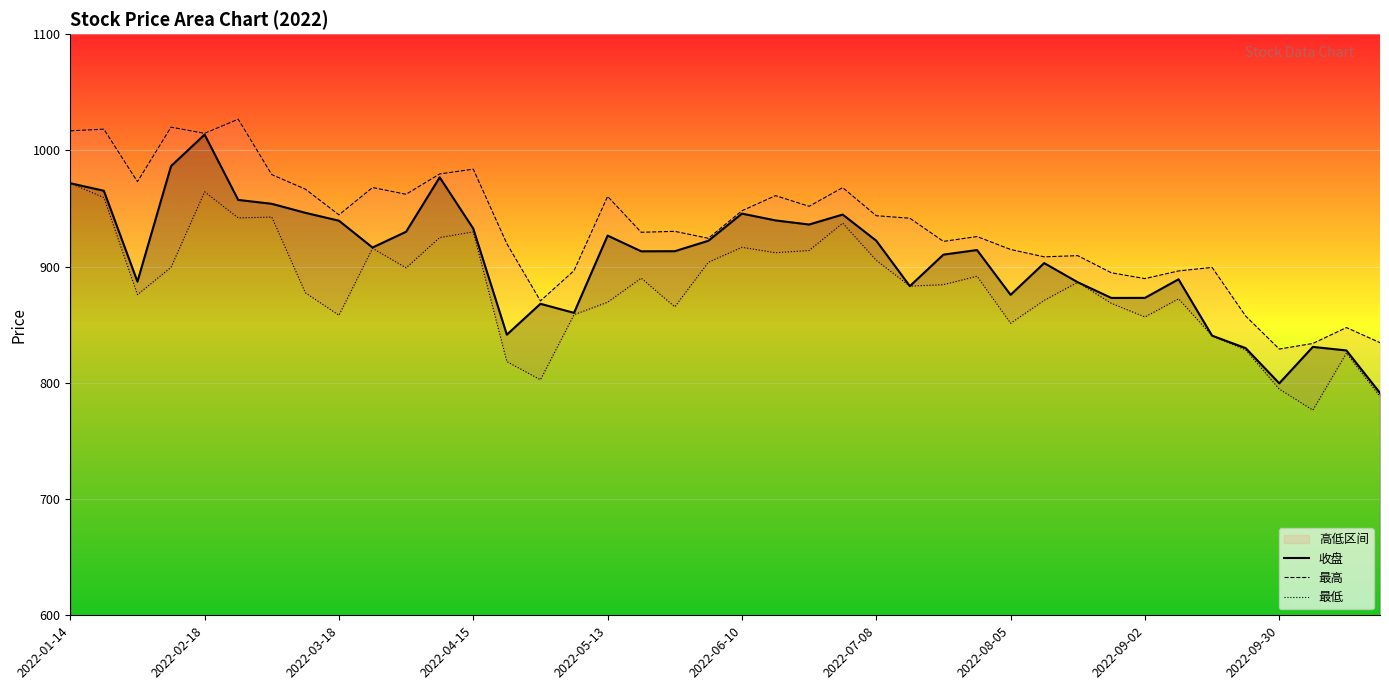

Reading left to right, extract all data points from this chart.

收盘: 971.7	965.3	887.1	986.5	1013.6	957.4	954.0	946.3	939.5	916.4	930.0	976.8	932.7	841.5	868.0	860.2	926.7	913.2	913.3	922.2	945.6	939.7	936.2	944.8	922.3	883.2	910.3	914.3	875.7	903.0	886.6	873.1	873.1	889.1	840.6	829.9	799.6	830.9	827.9	791.3
最高: 1016.8	1018.3	973.1	1020.0	1014.7	1026.8	979.1	966.7	944.6	968.0	962.3	979.8	983.9	919.7	870.5	896.6	960.4	929.5	930.4	924.4	948.1	961.1	951.9	968.0	943.8	941.6	921.7	925.9	914.8	908.4	909.5	894.7	889.7	896.3	899.3	857.5	829.1	833.9	847.6	834.6
最低: 971.7	959.4	875.9	899.4	964.3	941.9	942.6	877.5	858.2	915.7	899.0	925.0	929.9	818.2	802.7	858.6	869.4	890.1	865.4	903.8	916.6	912.0	913.9	937.4	905.4	883.2	884.5	891.7	851.3	871.0	886.6	868.4	856.7	872.3	840.5	828.3	794.7	776.5	825.6	788.3